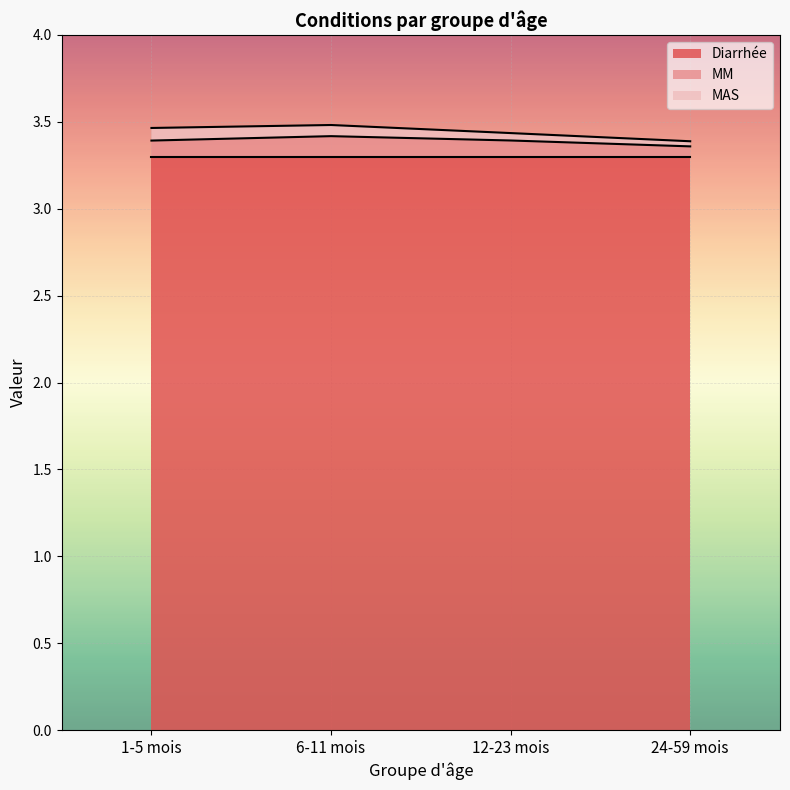

How many lines are shown in the chart?

3